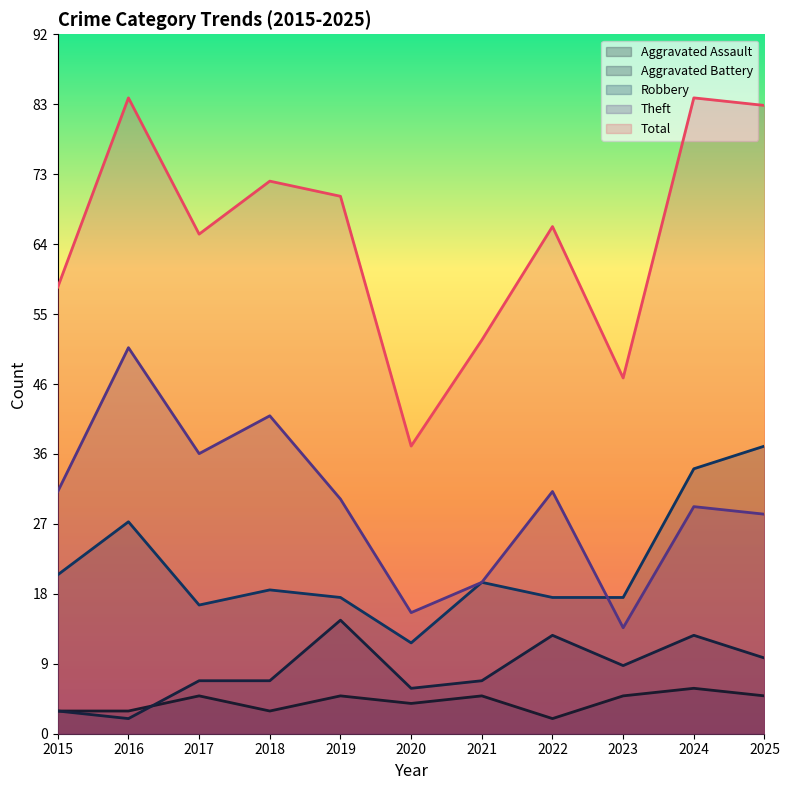

What is the smallest value displayed?

2